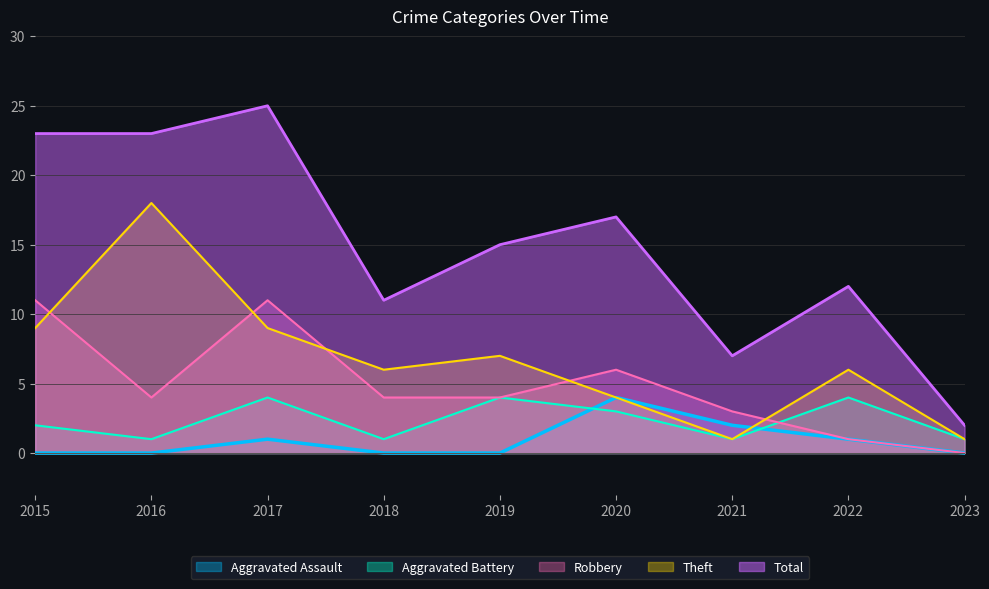

What is the value of the Aggravated Battery point at the 5th from the left?

4